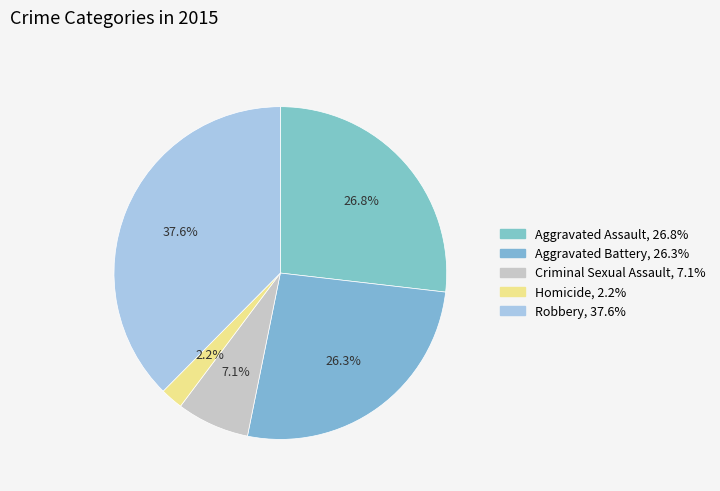

Count the number of slices in the pie.

5